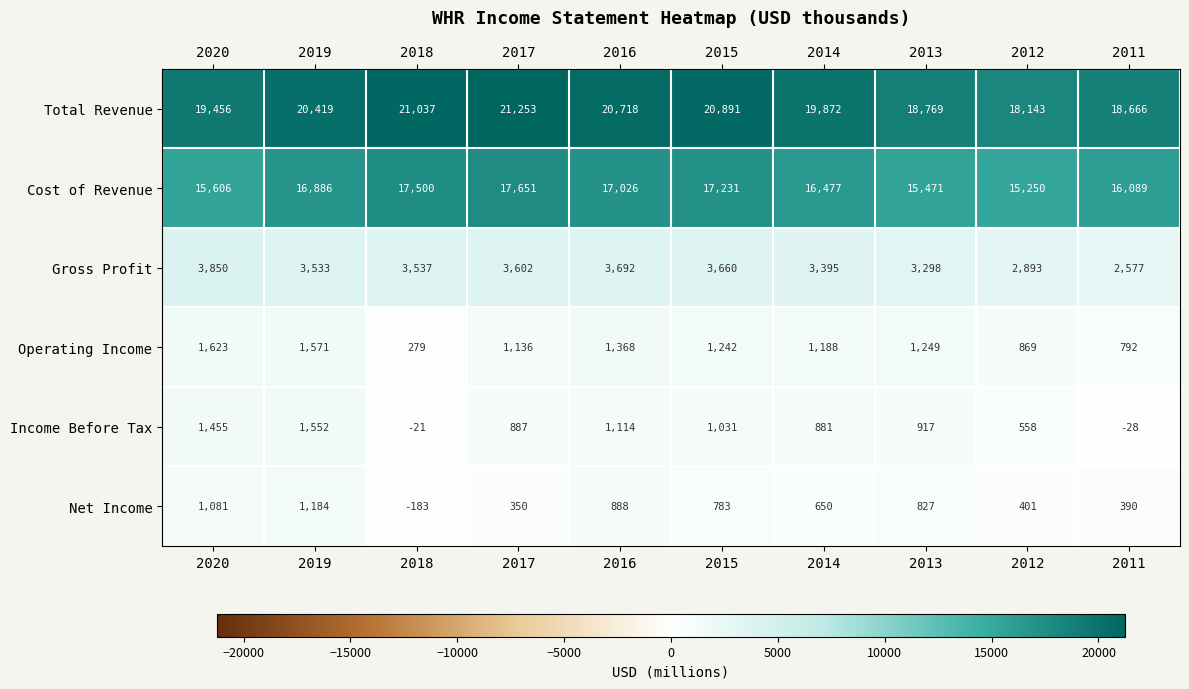

The value of Cost of Revenue at 2015 is 7079. True or false?

False